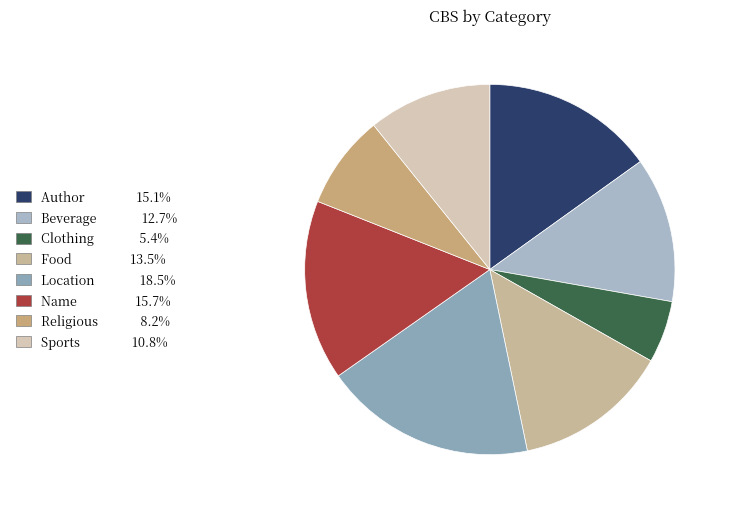

Between Food and Location, which is larger?

Location